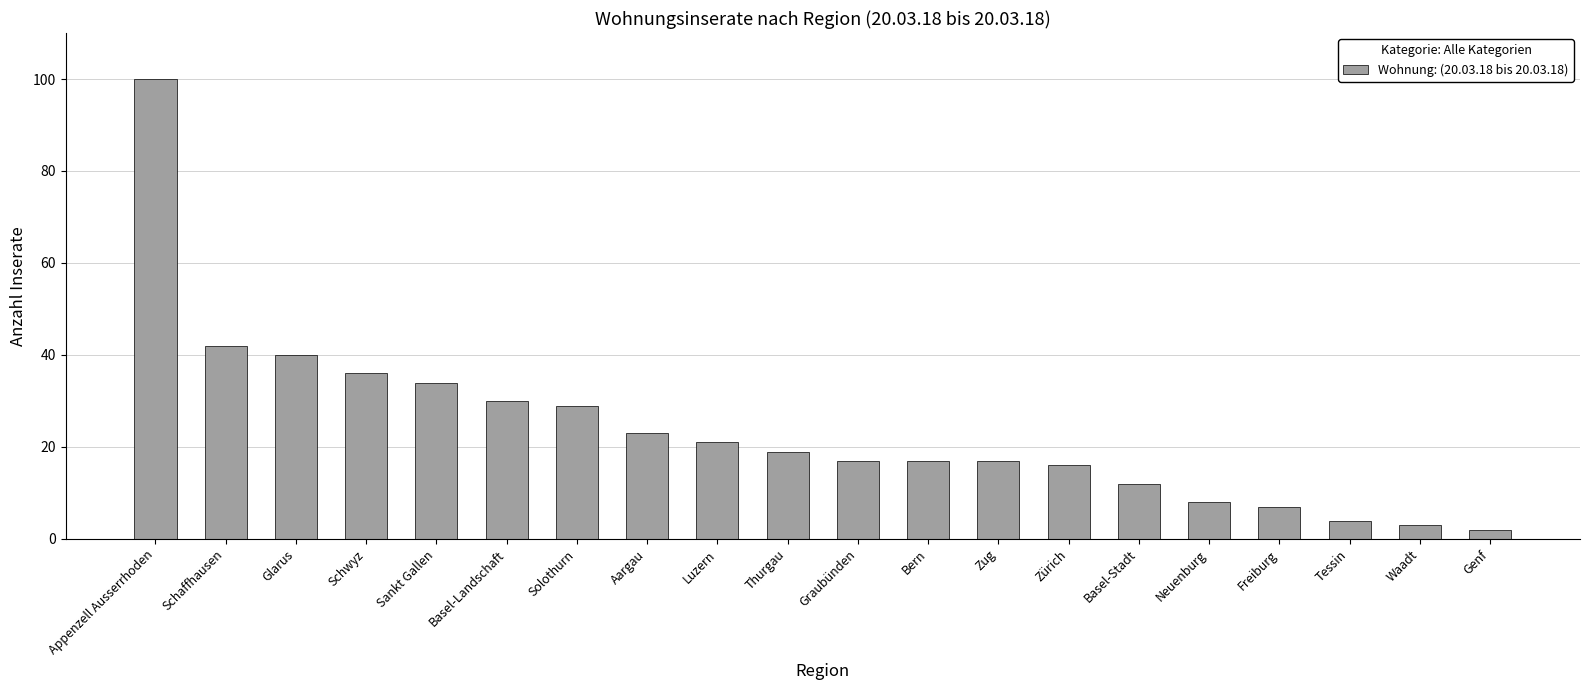

What is the smallest value displayed?

2